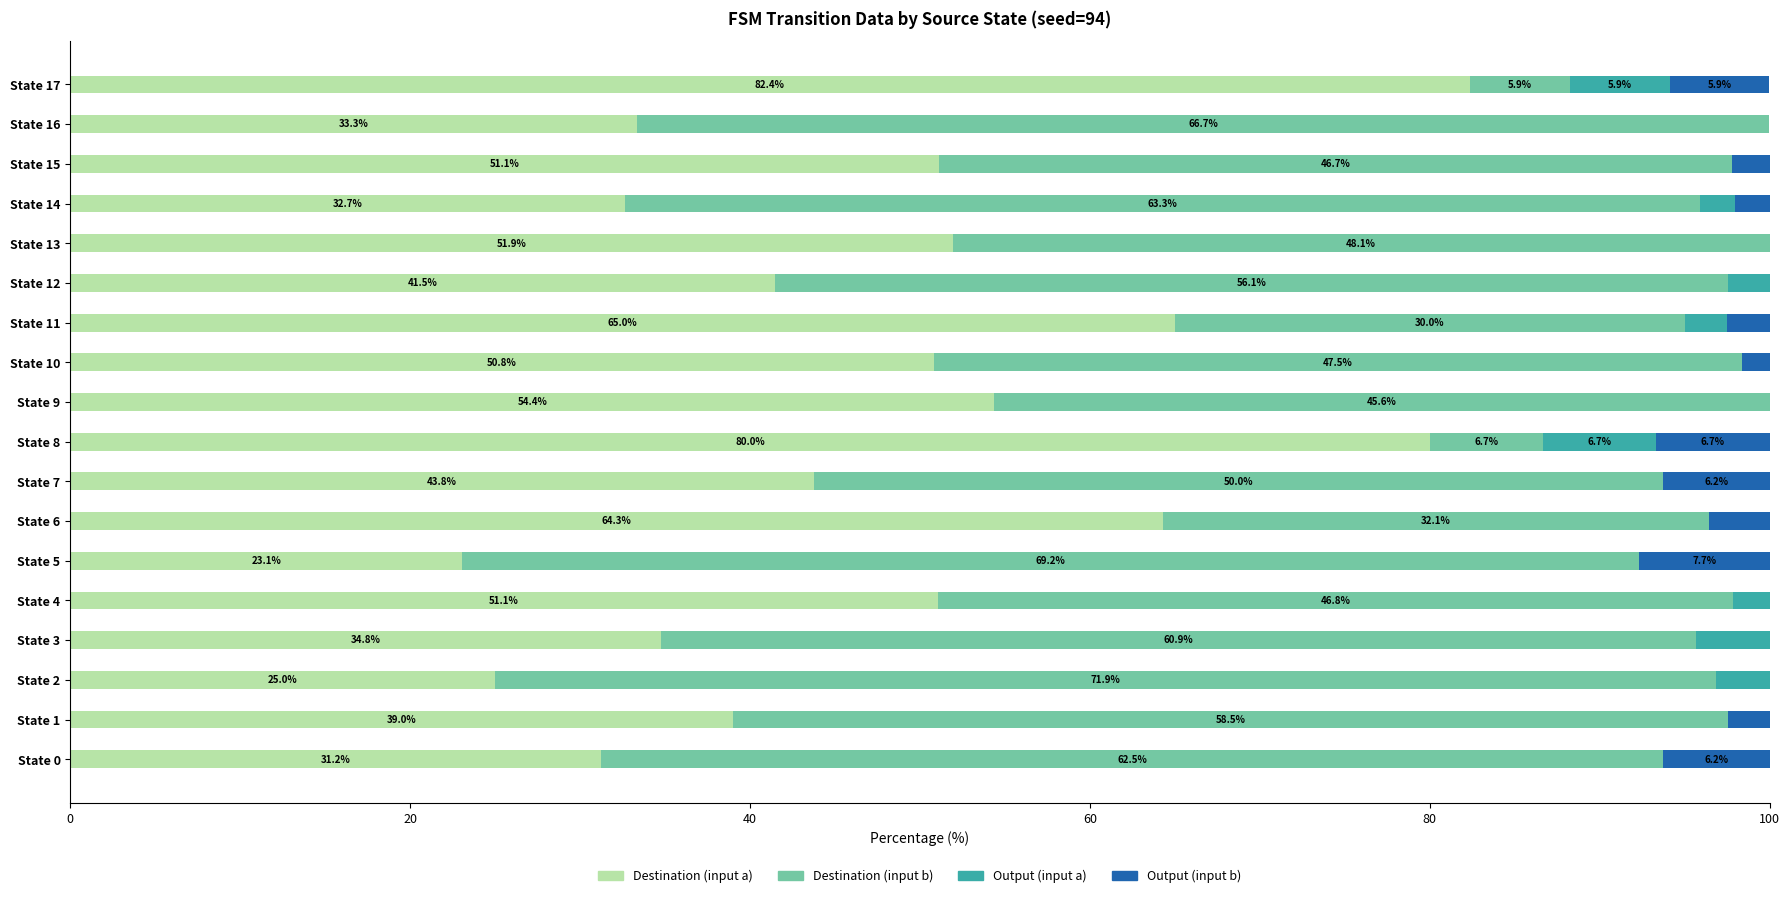

At which label is Destination (input a) closest to 52?

State 13